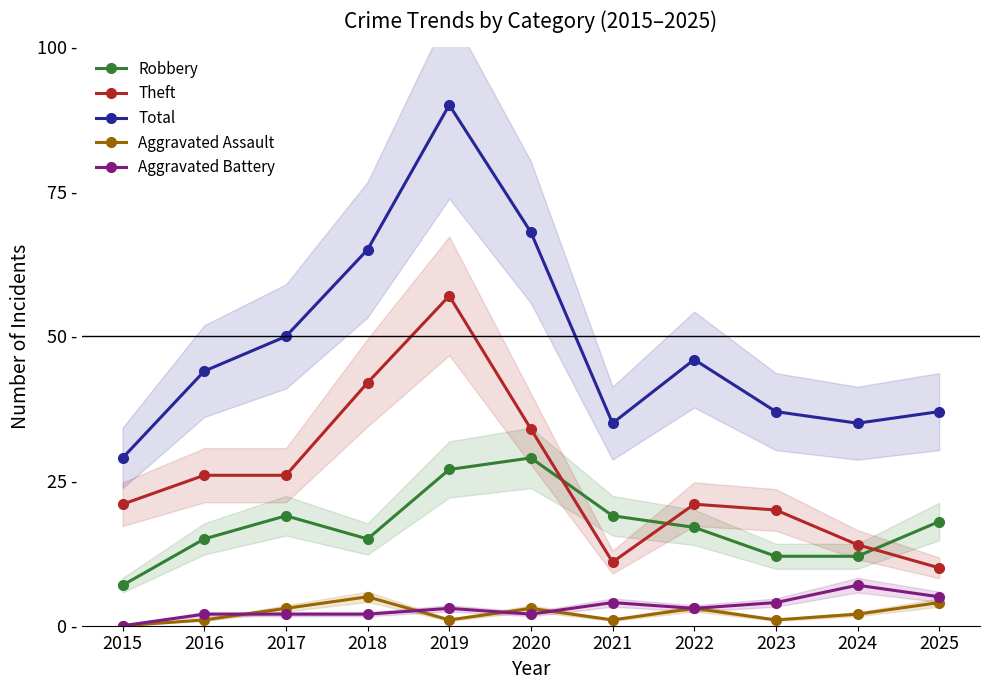

Reading right to left, extract all data points from this chart.

Robbery: 18	12	12	17	19	29	27	15	19	15	7
Theft: 10	14	20	21	11	34	57	42	26	26	21
Total: 37	35	37	46	35	68	90	65	50	44	29
Aggravated Assault: 4	2	1	3	1	3	1	5	3	1	0
Aggravated Battery: 5	7	4	3	4	2	3	2	2	2	0